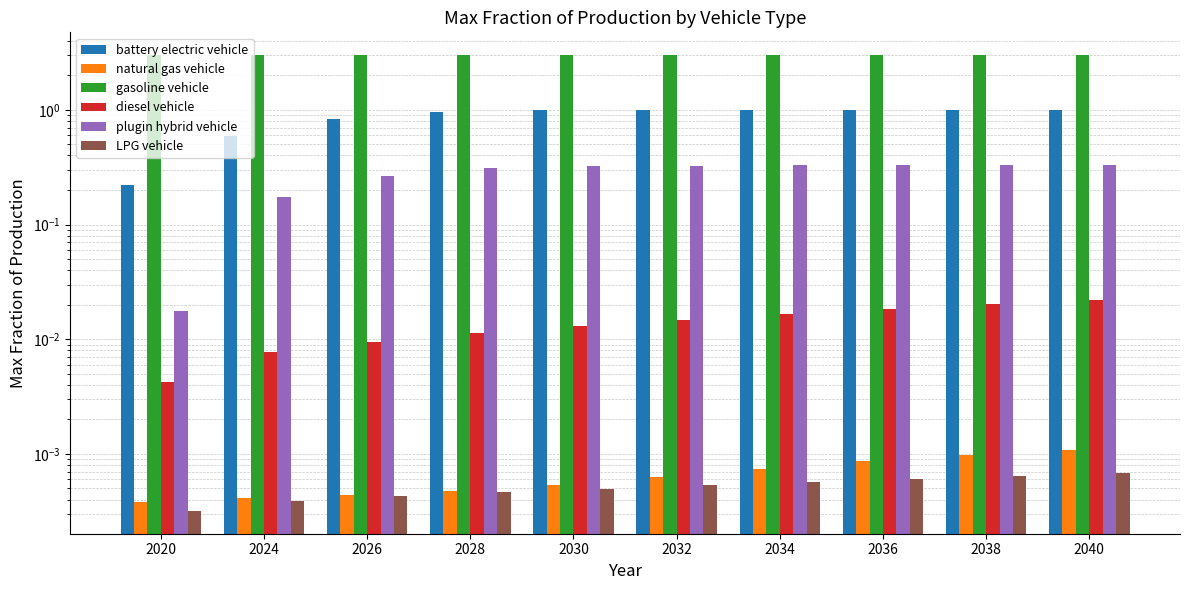

How many bars are there in each group?

6